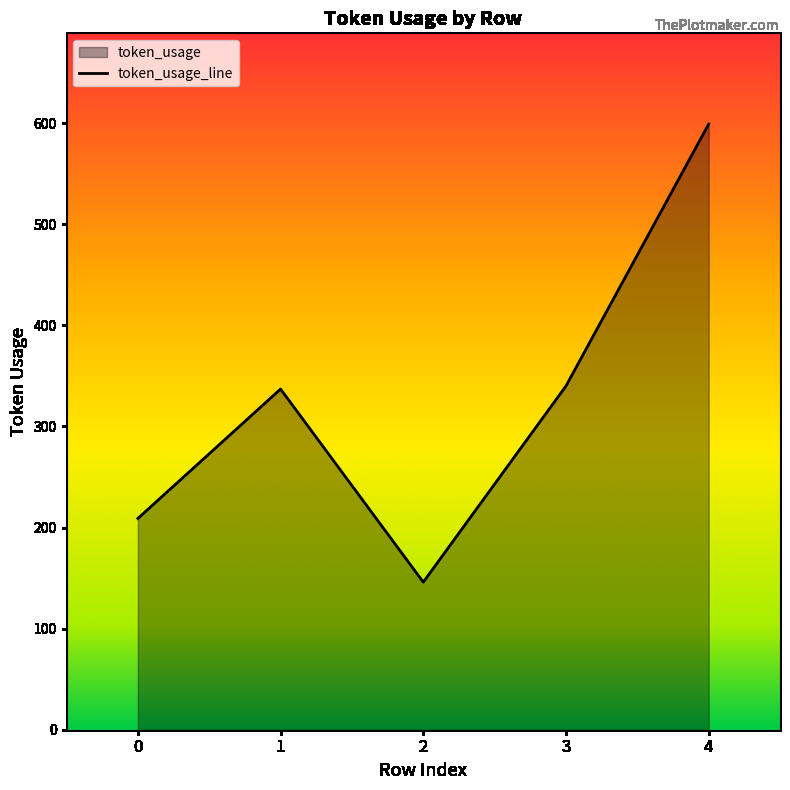

What is the change in value from 0 to 2?

-63